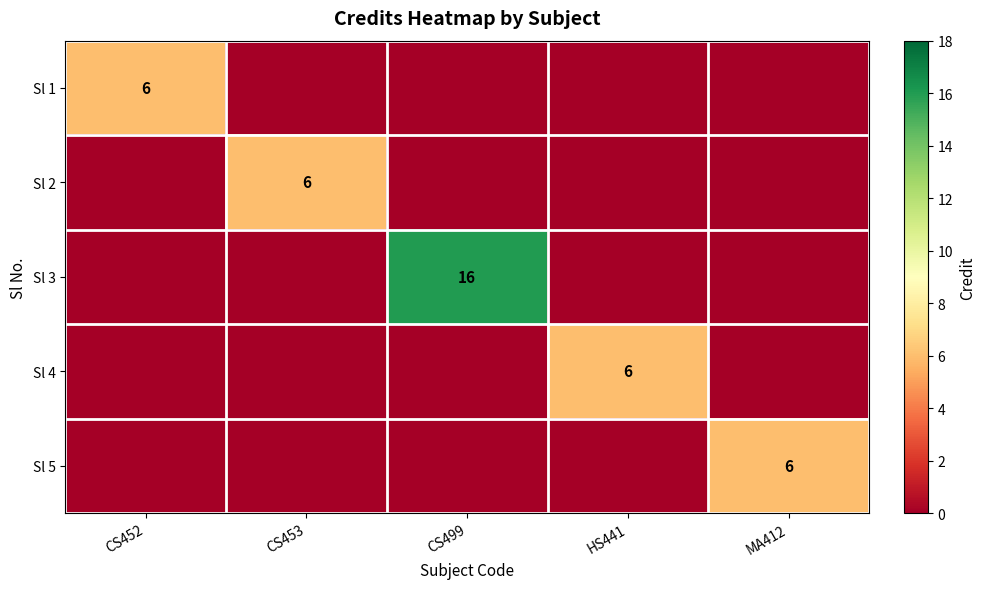

Is it true that Sl 3 equals 7 at CS453?

False